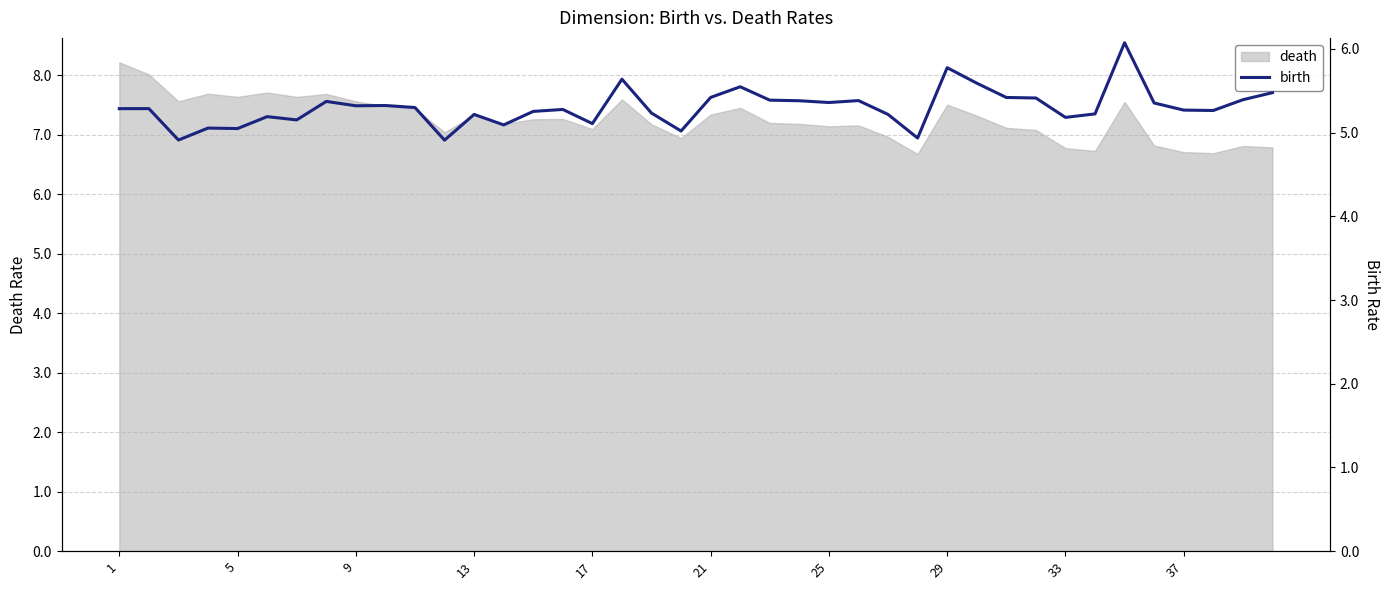

What is the maximum value for death?

8.2